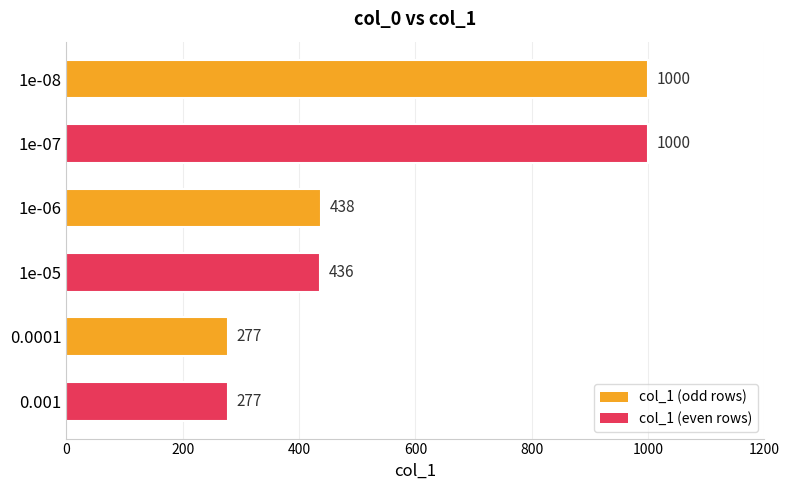

Approximately how many times larger is the value at 0.0001 compared to 1e-07?

0.3